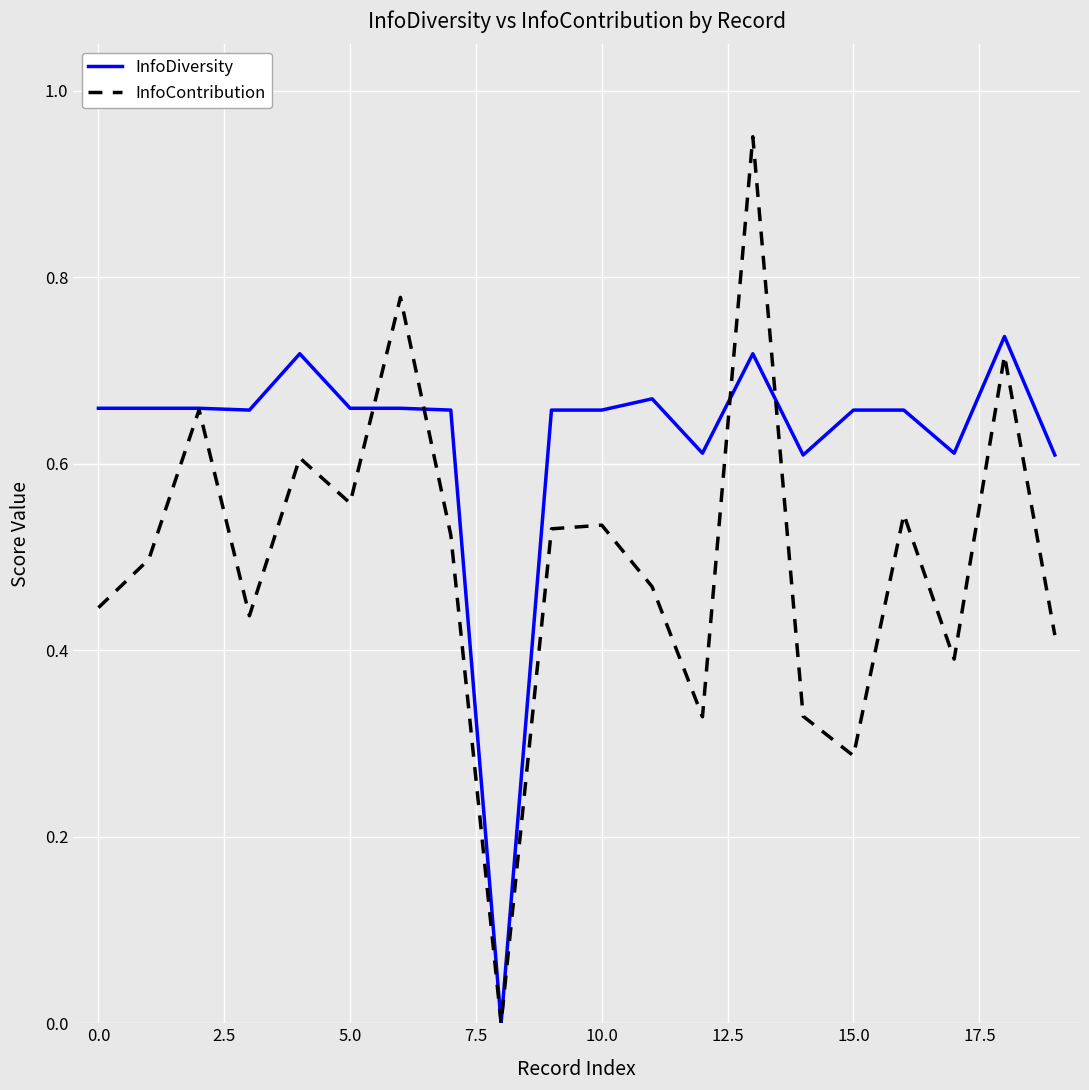

Which series has the largest range (max minus min)?

InfoContribution